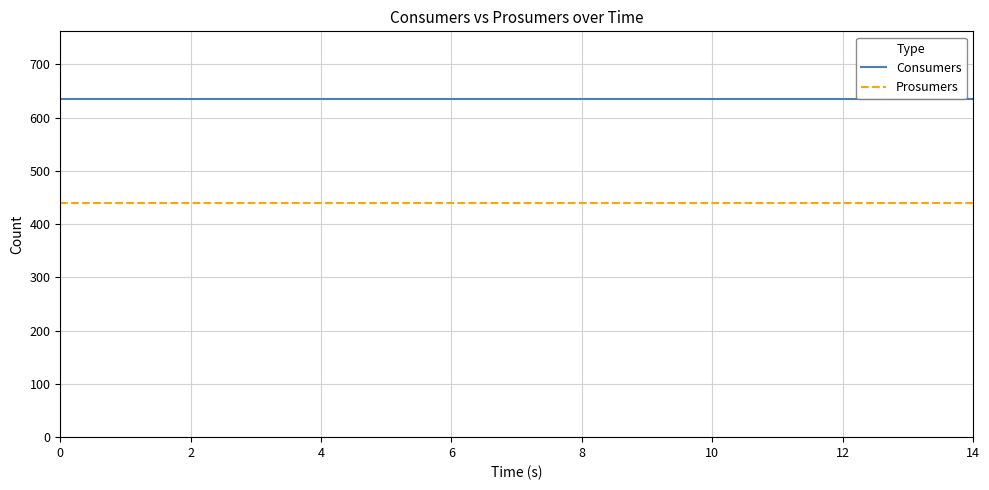

What is the smallest value displayed?

440